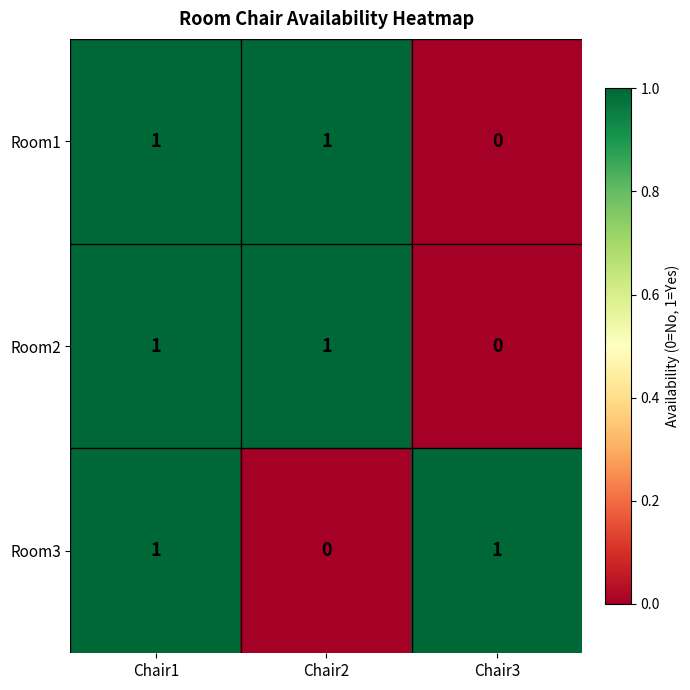

The value of Room3 at Chair1 is 1. True or false?

True